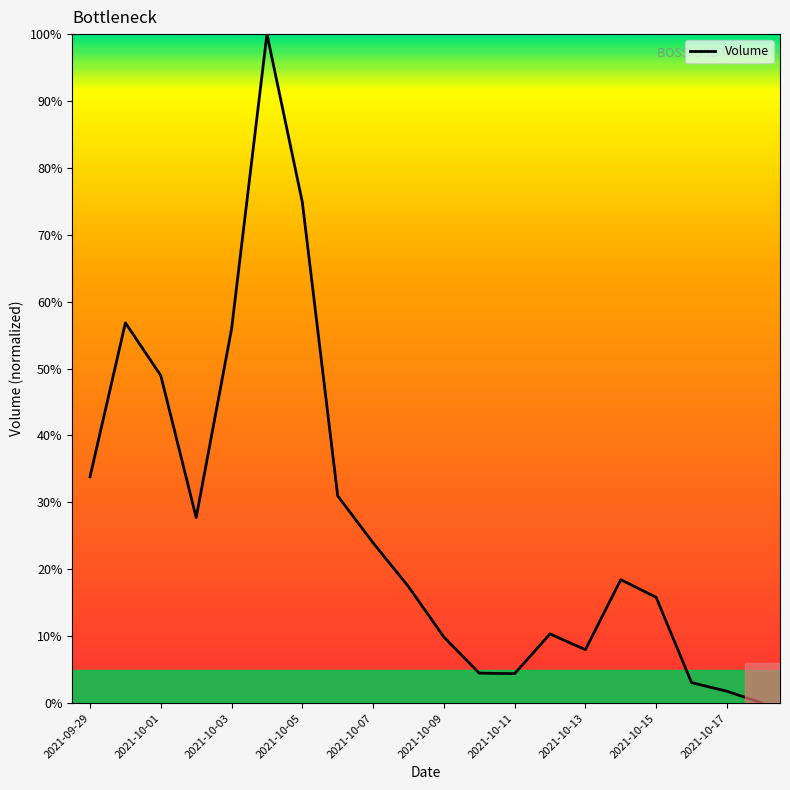

What is the difference between the maximum and minimum values?

100.0